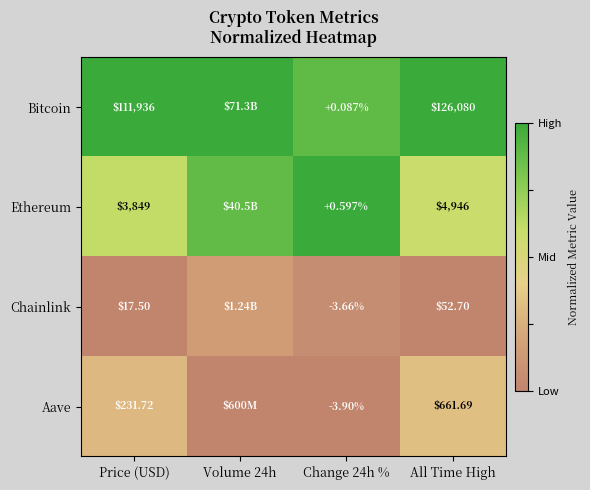

Is the value of Aave at Change 24h % greater than the value of Chainlink at Price (USD)?

No